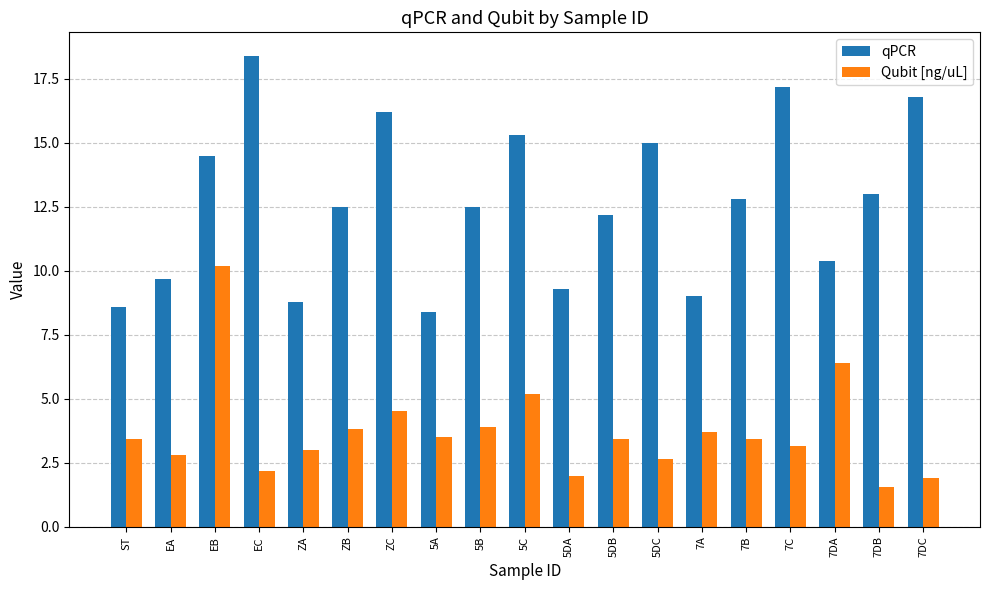

What is the difference between the highest and lowest values at EA?

6.9